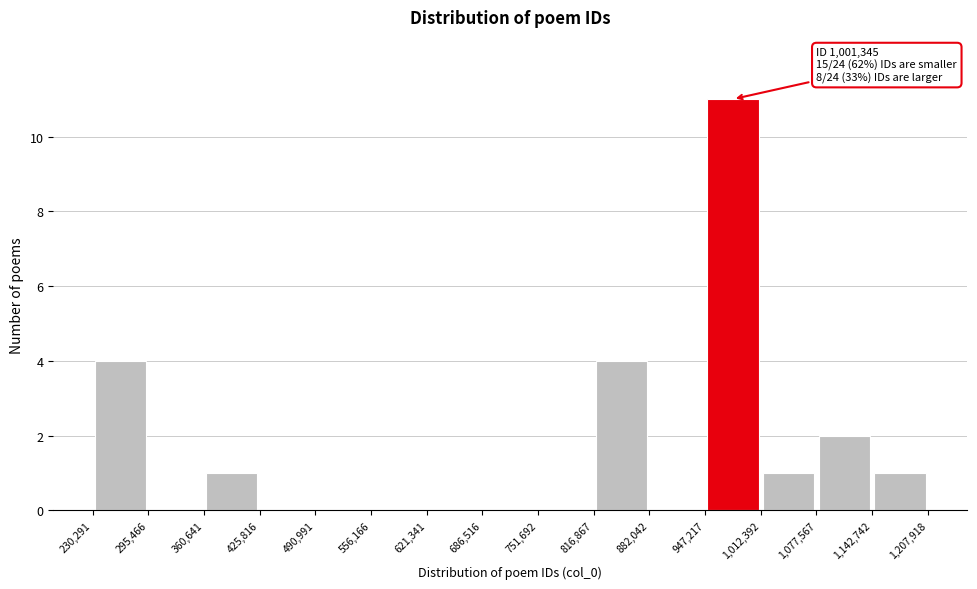

Which range on the x-axis has the tallest bar?

947,217 to 1,012,392